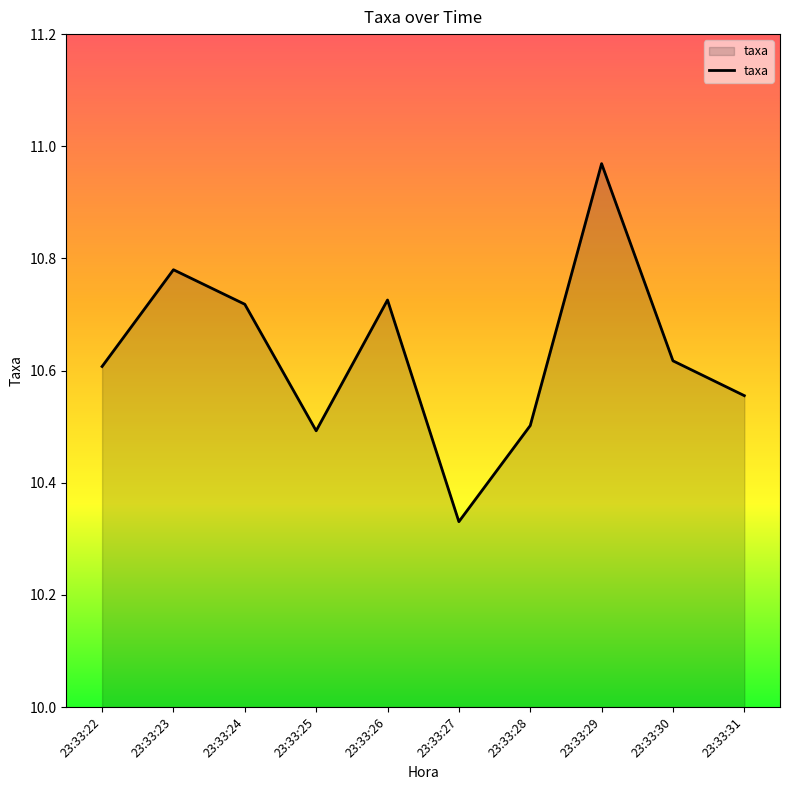

What is the sum of all values?

106.3